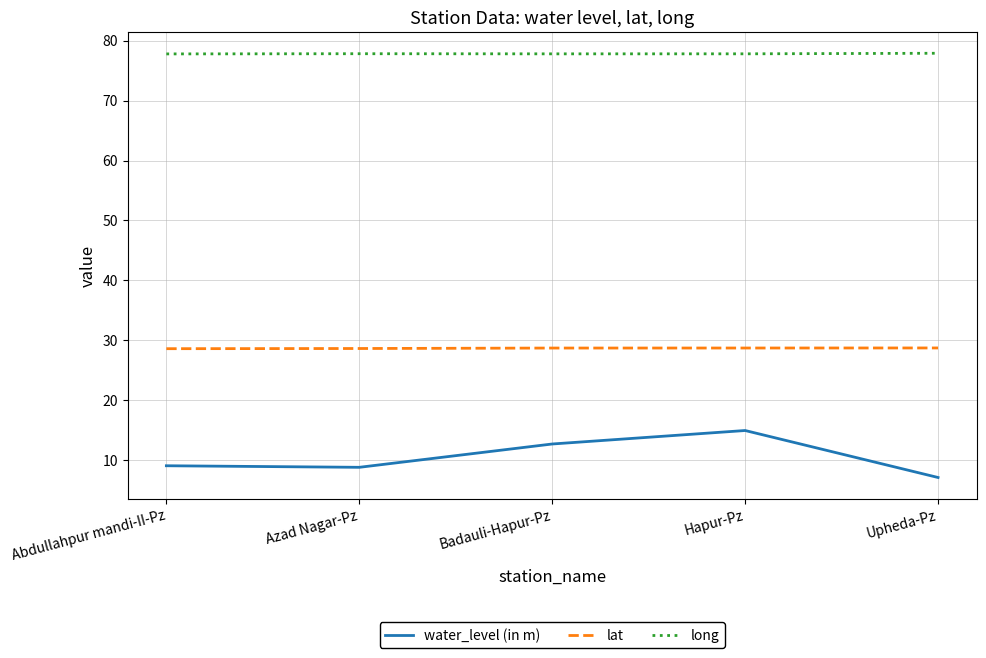

Which series has the largest range (max minus min)?

water_level (in m)